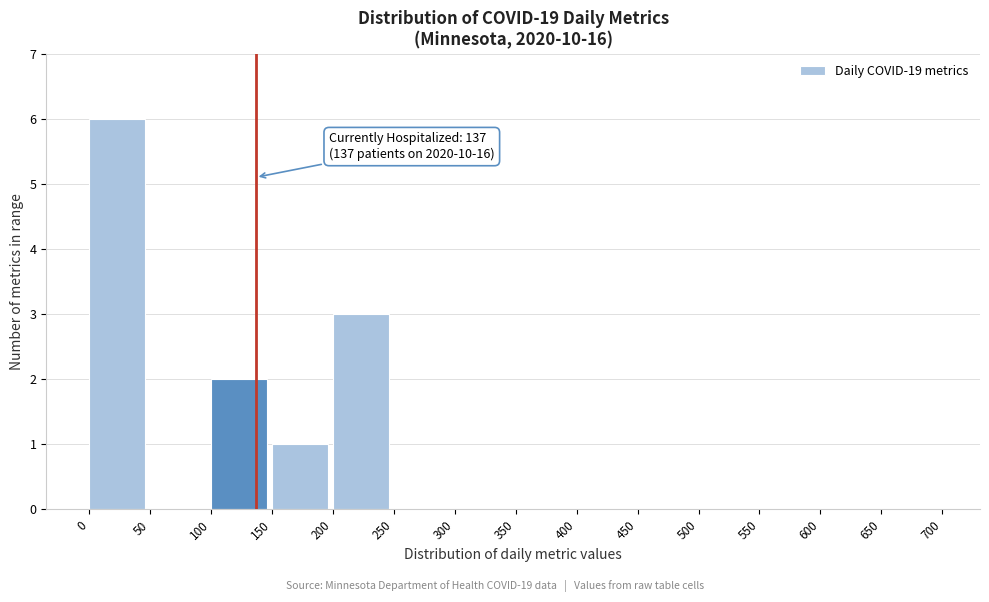

Over which range of the x-axis is the bar tallest?

0 to 50